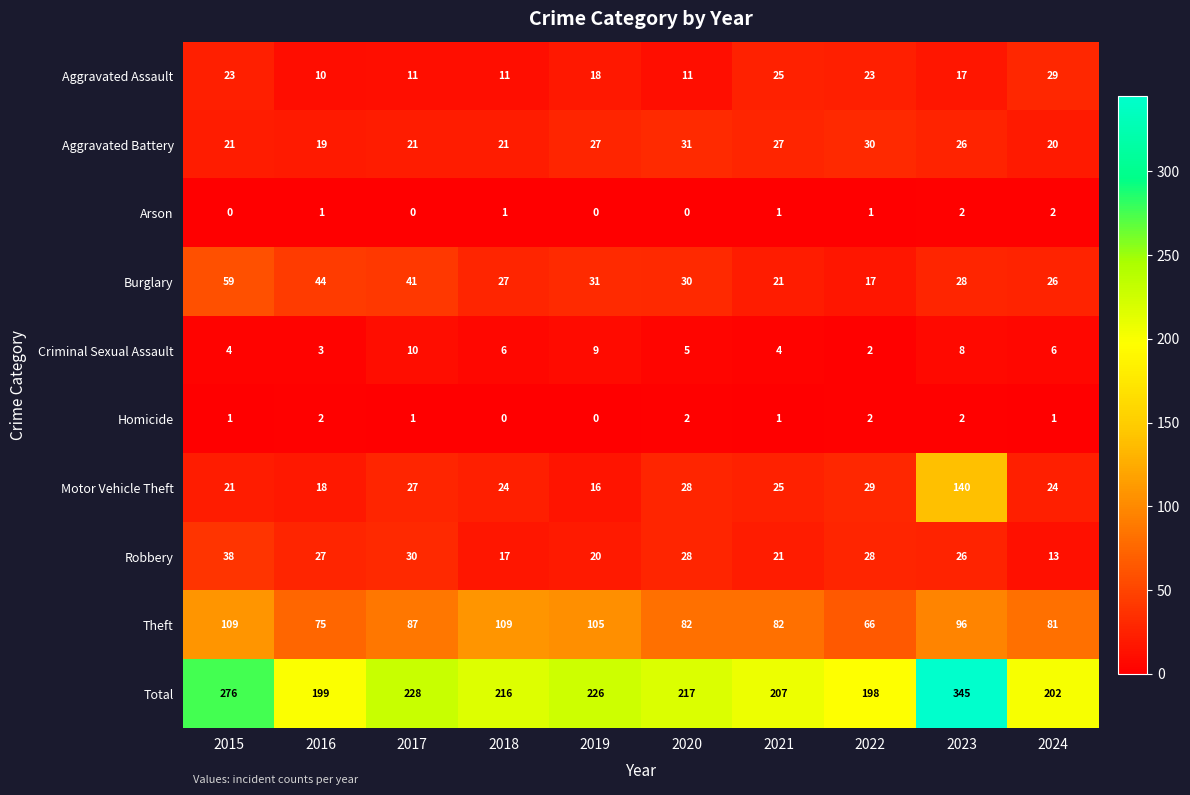

What is the difference between the maximum and second lowest values in the Motor Vehicle Theft series?

122